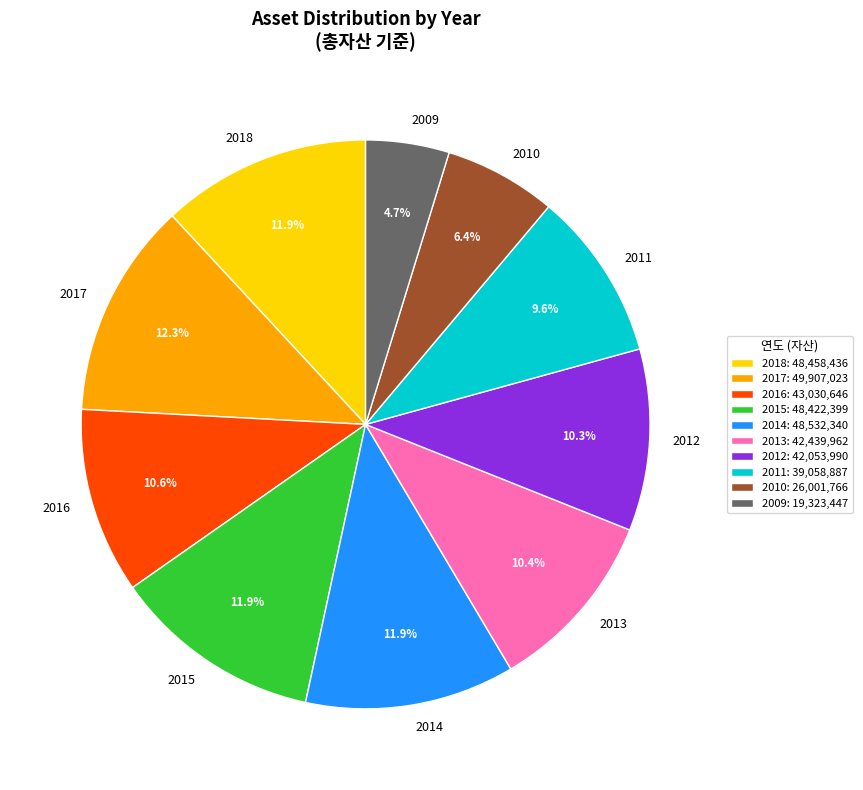

To the nearest percent, what percentage of the pie is 2010?

6%